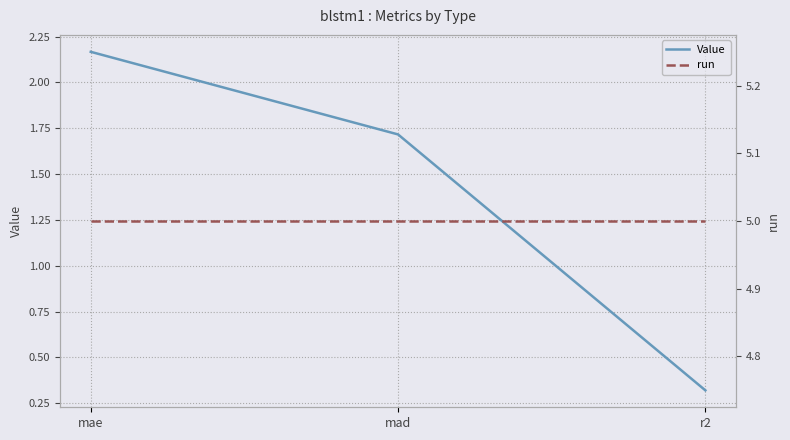

Is the value of Value at r2 greater than the value of run at mad?

No